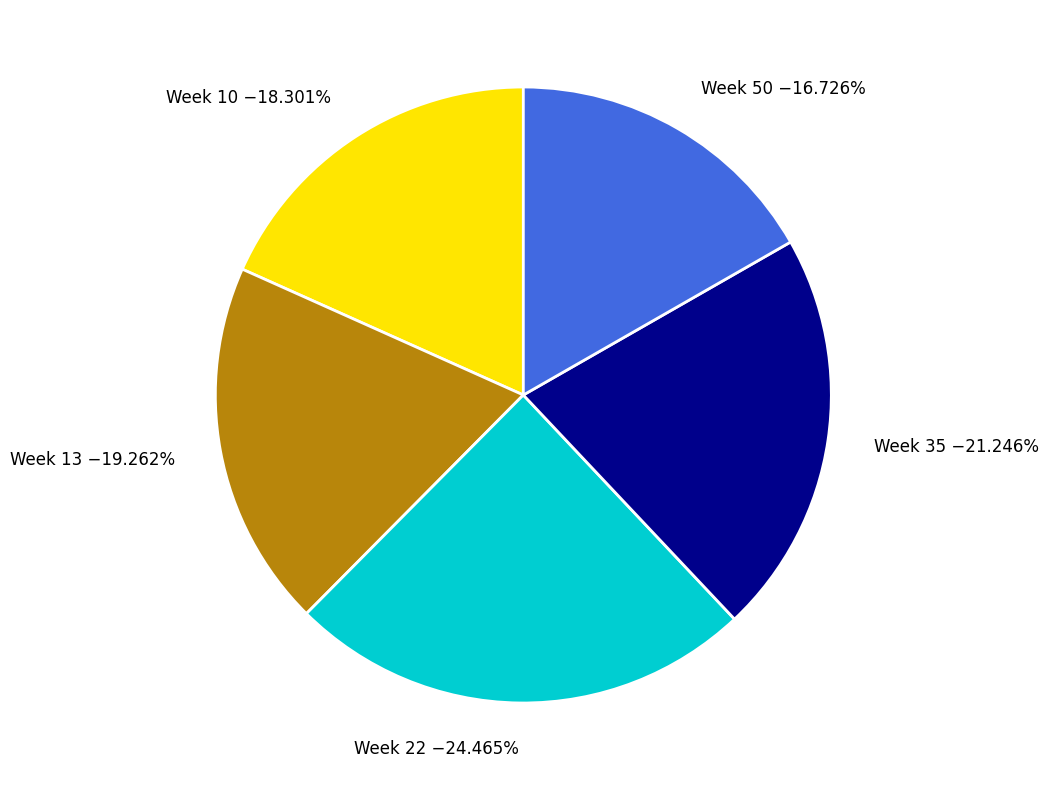

Which slice is the largest?

Week 22